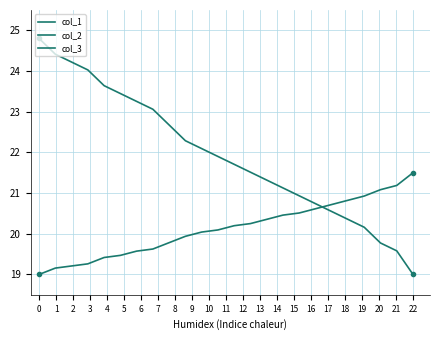

Rank the series by their maximum value, from highest to lowest.

col_2, col_3, col_1